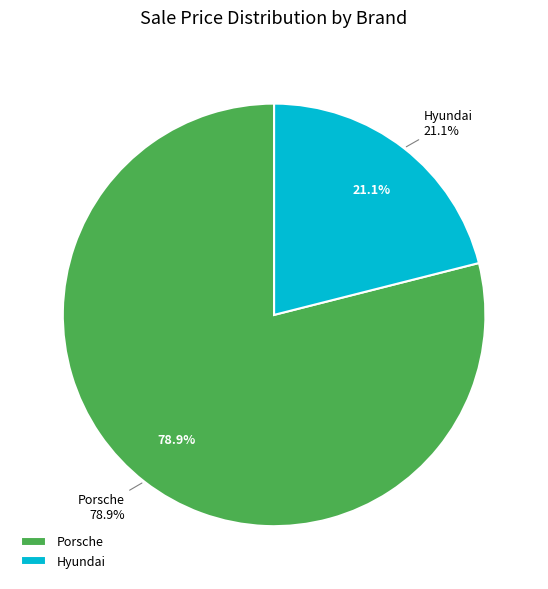

To the nearest percent, what is the difference between the largest and smallest slice percentages?

58%